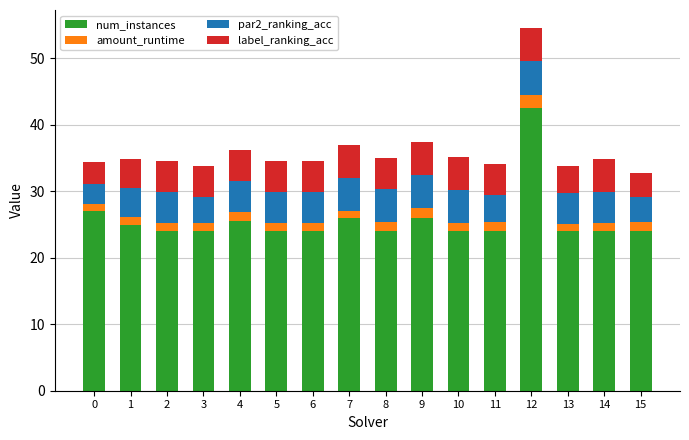

True or false: num_instances has a value of 24.0 at 13.

True